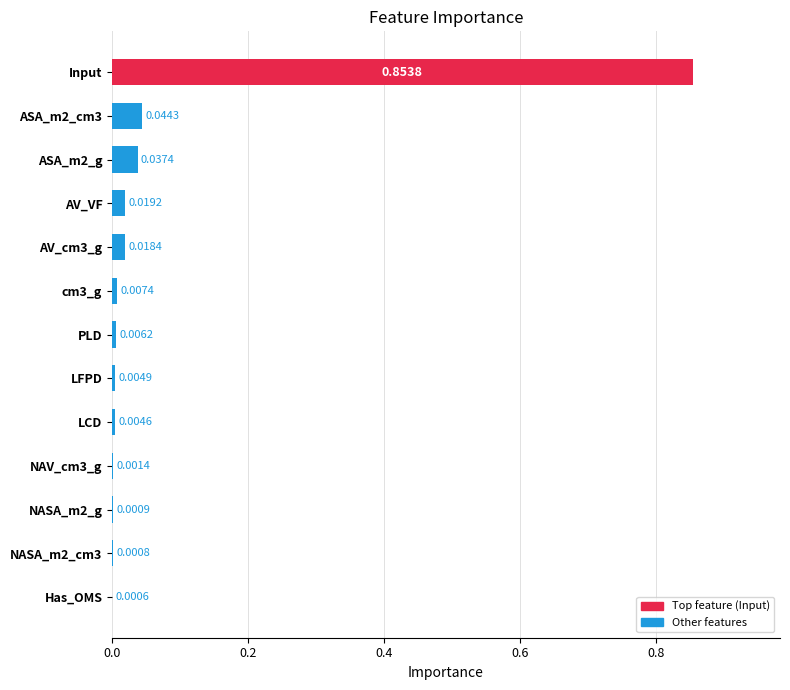

Which has a higher value, NASA_m2_cm3 or ASA_m2_g?

ASA_m2_g